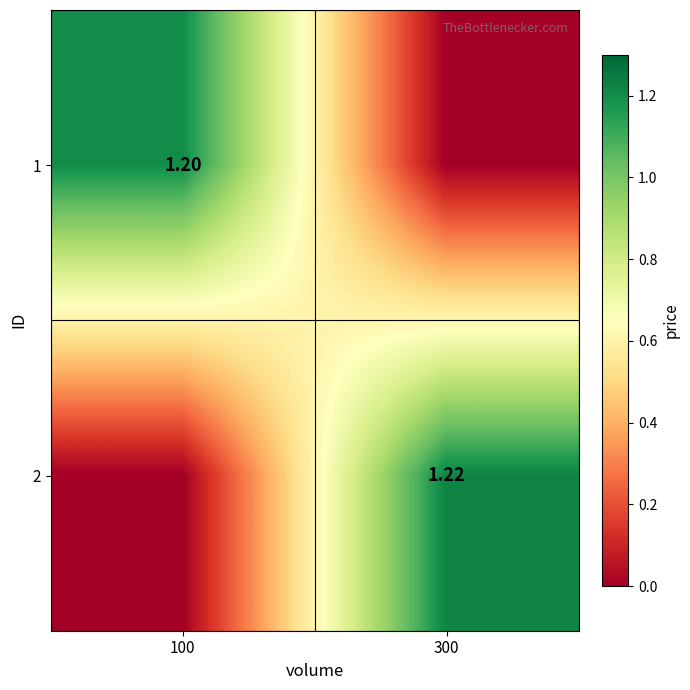

What is the difference between the 2 values at 300 and 100?

1.2